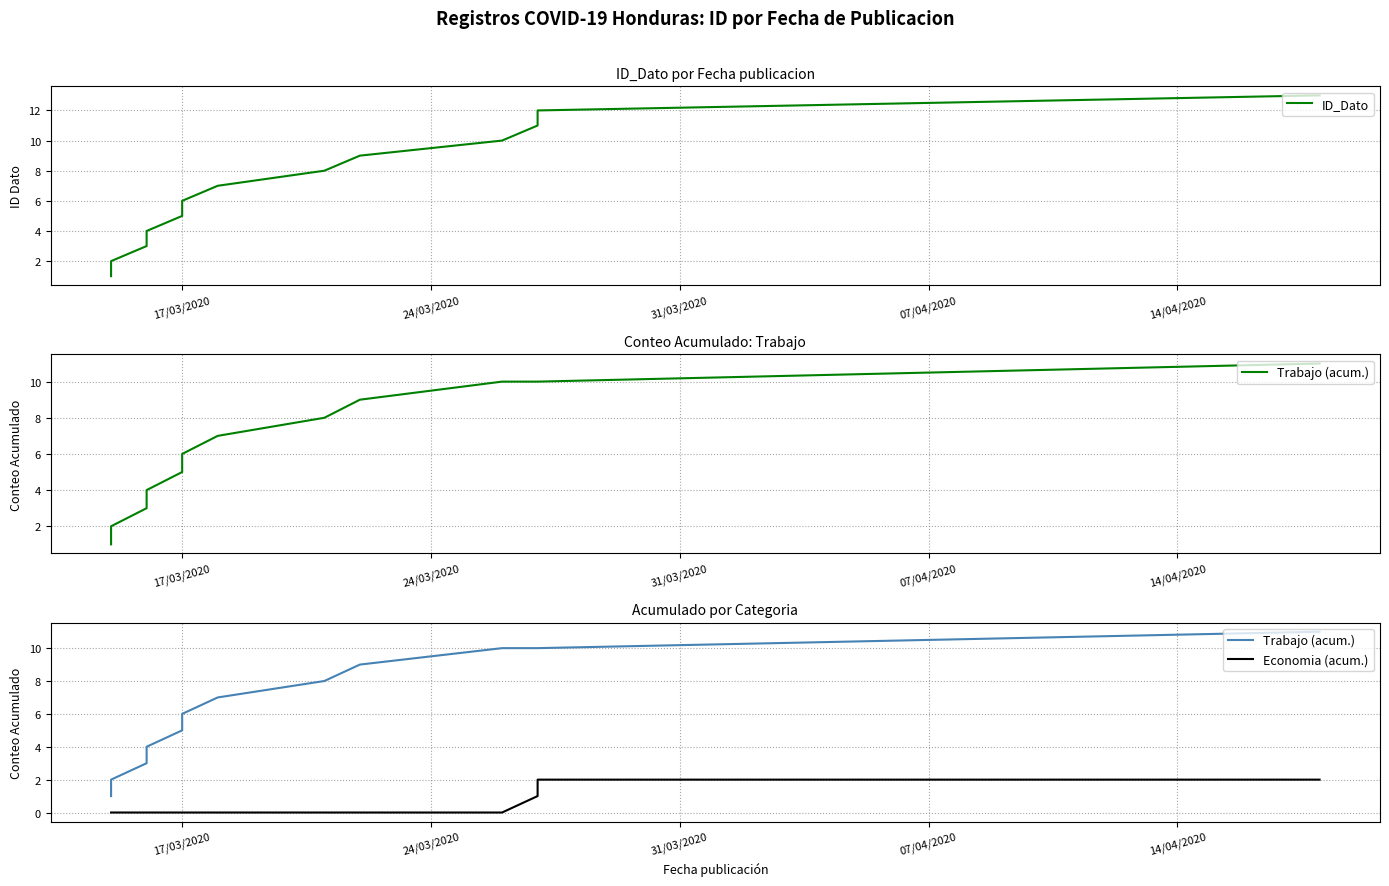

Reading left to right, list all the values displayed in this chart.

ID_Dato: 1	2	3	4	5	6	7	8	9	10	11	12	13
Trabajo (acum.): 1	2	3	4	5	6	7	8	9	10	10	10	11
Economia (acum.): 0	0	0	0	0	0	0	0	0	0	1	2	2